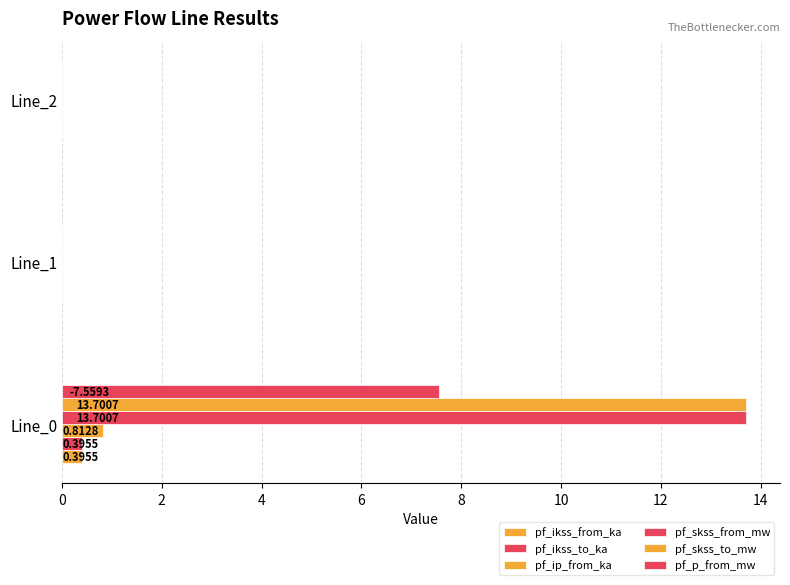

How many data points does each series have?

3